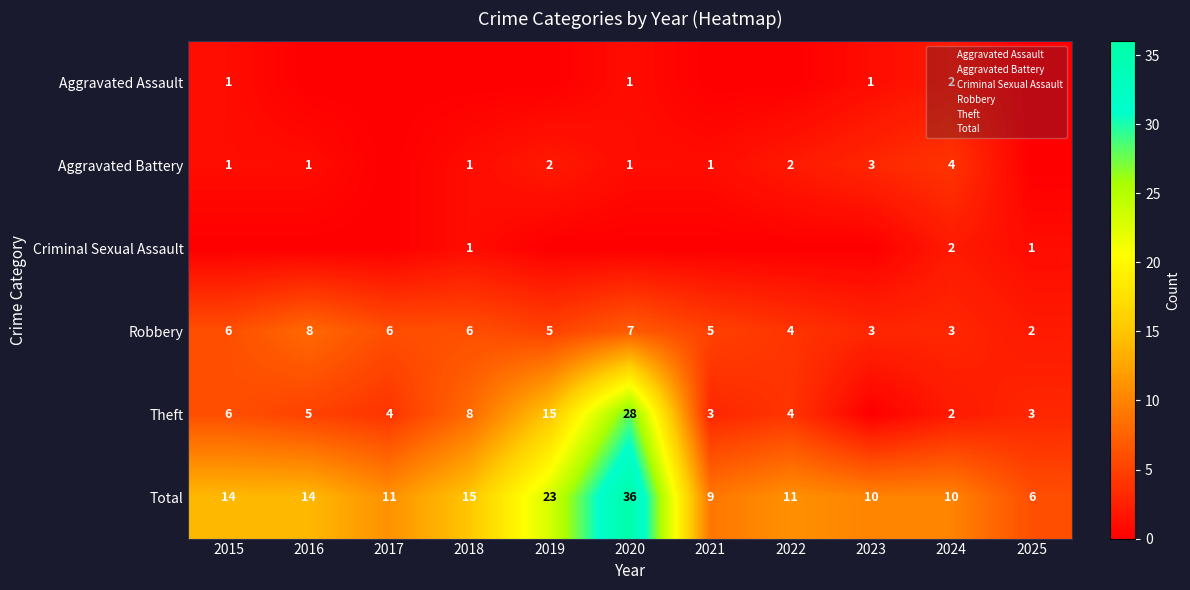

How many distinct data groups are displayed?

6